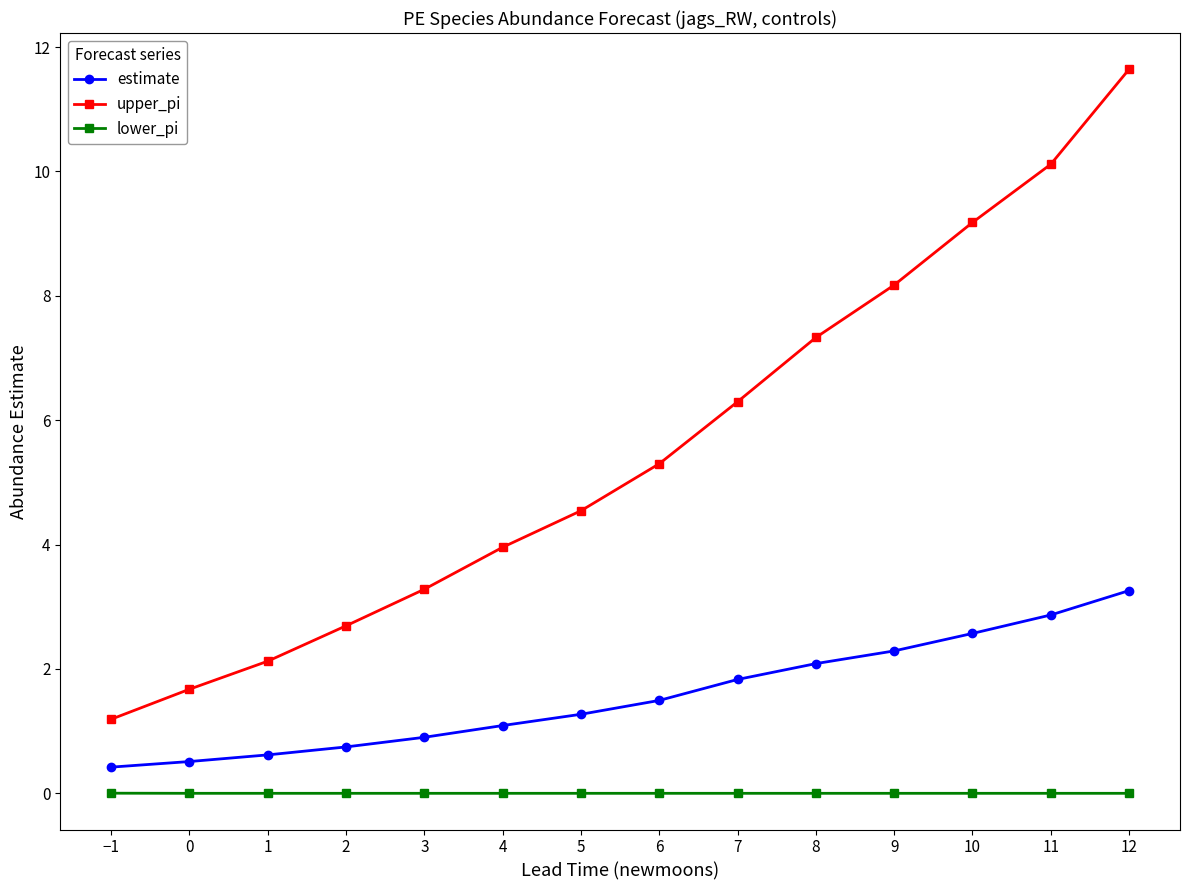

Does the chart have visible grid lines?

No